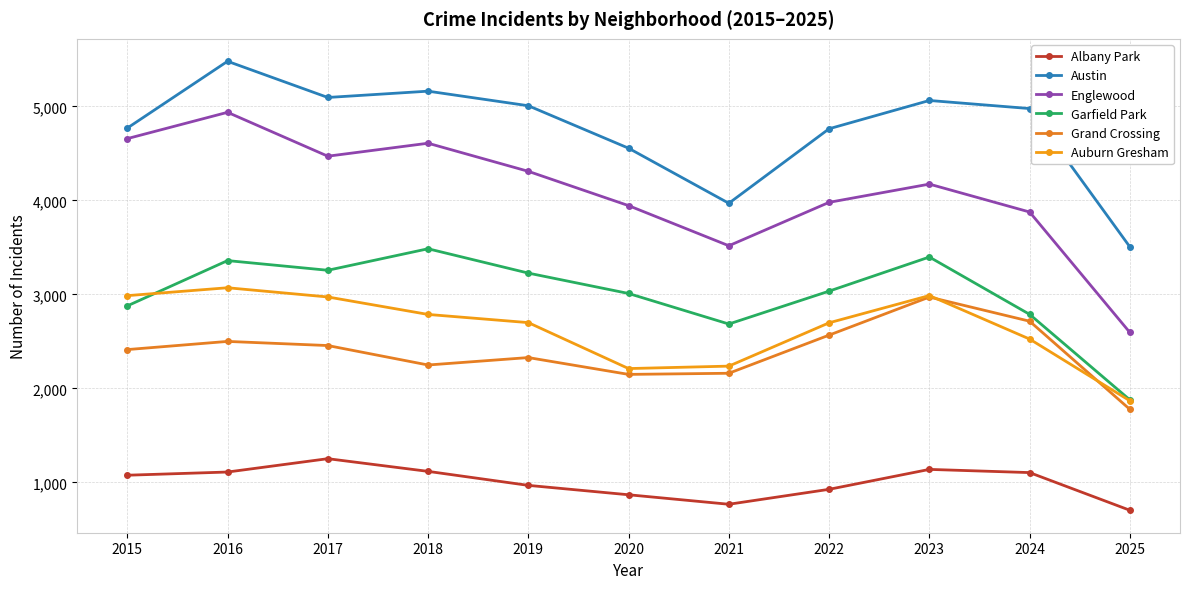

In Albany Park, how many points are higher than both neighbors (excluding endpoints)?

2